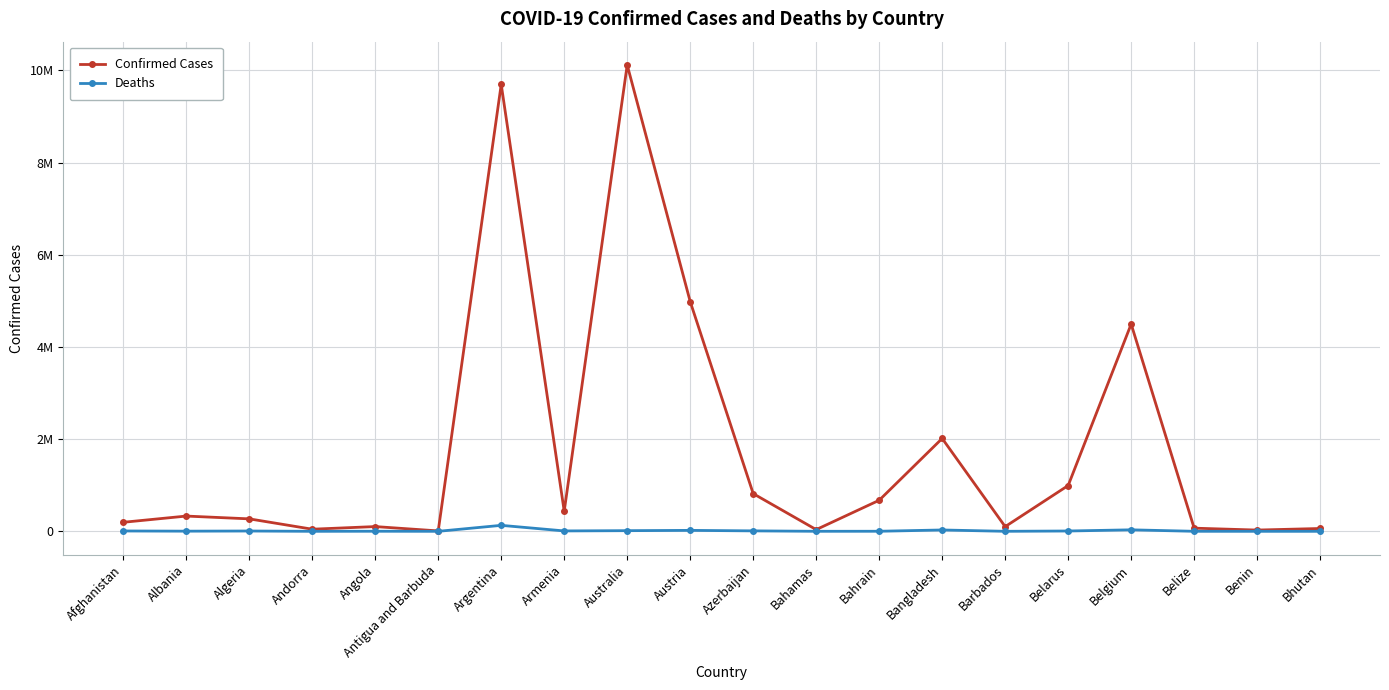

At which category is the sum across all series the highest?

Australia